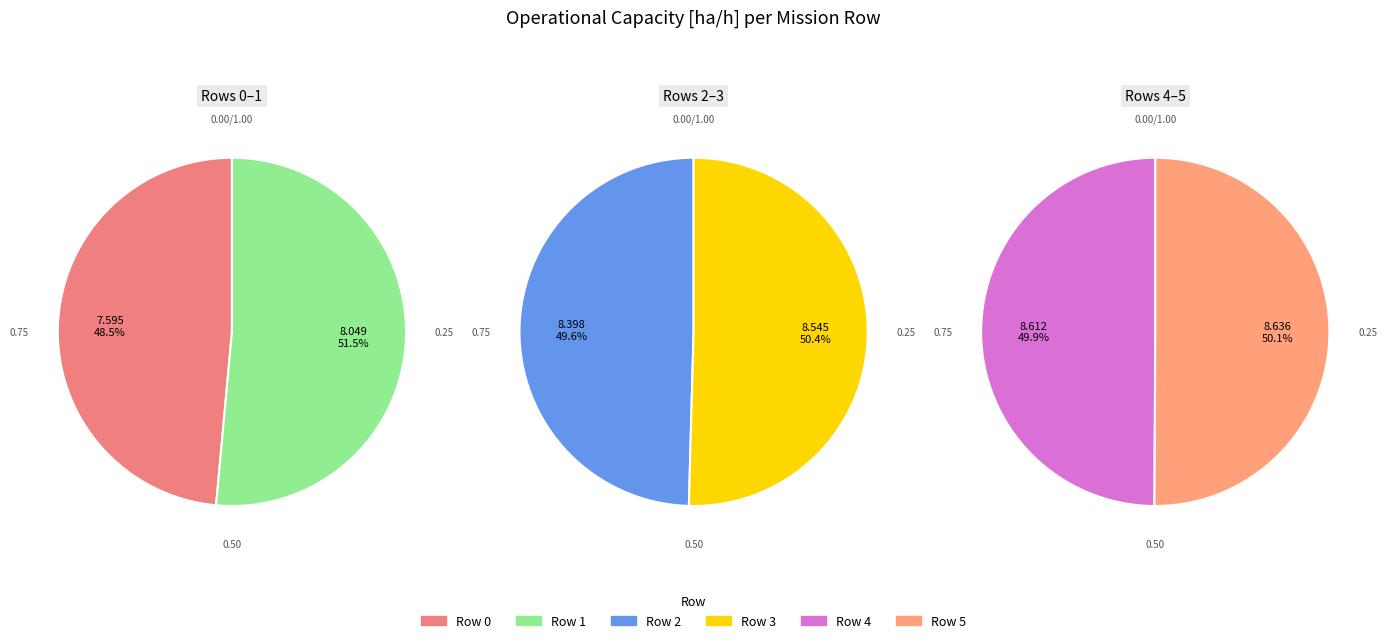

Rank the categories by value from lowest to highest.

0, 1, 2, 3, 4, 5